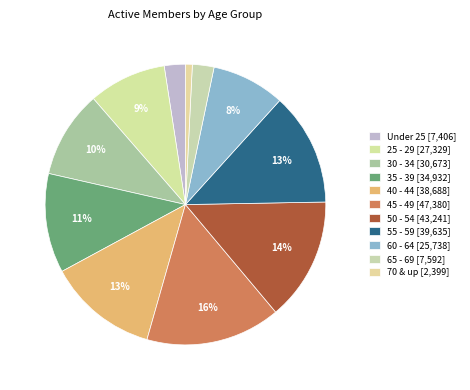

Count the number of slices in the pie.

11